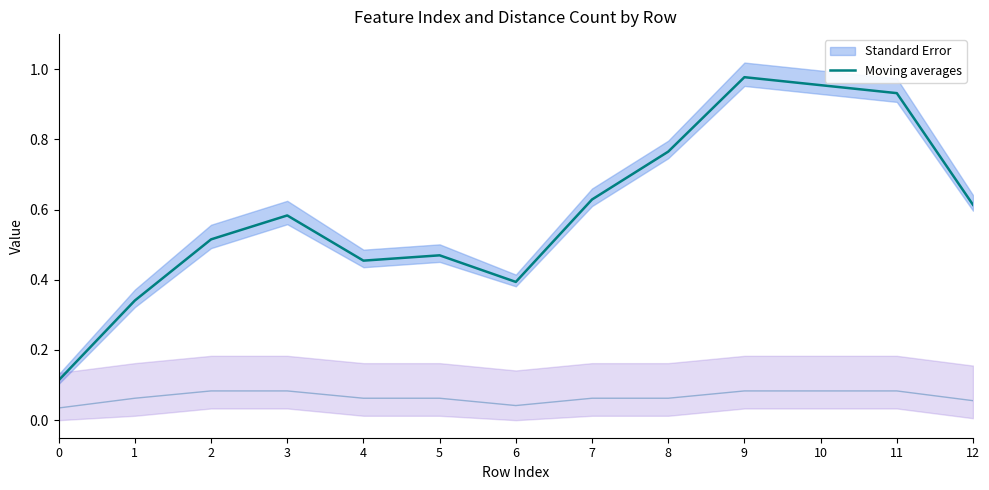

What is the change in value from 4 to 11?

+0.5